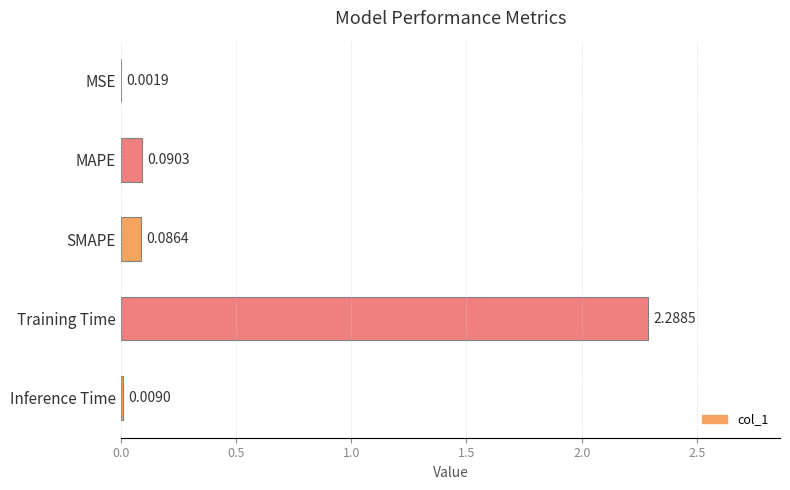

At which category does the chart reach its peak across all series?

Training Time